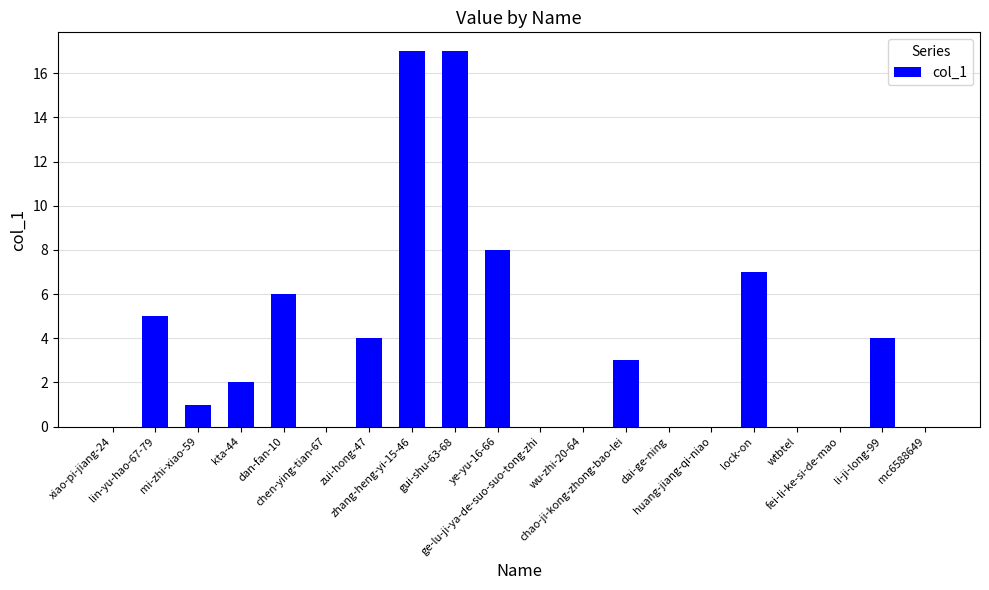

What is the difference between the values at dan-fan-10 and wu-zhi-20-64?

6